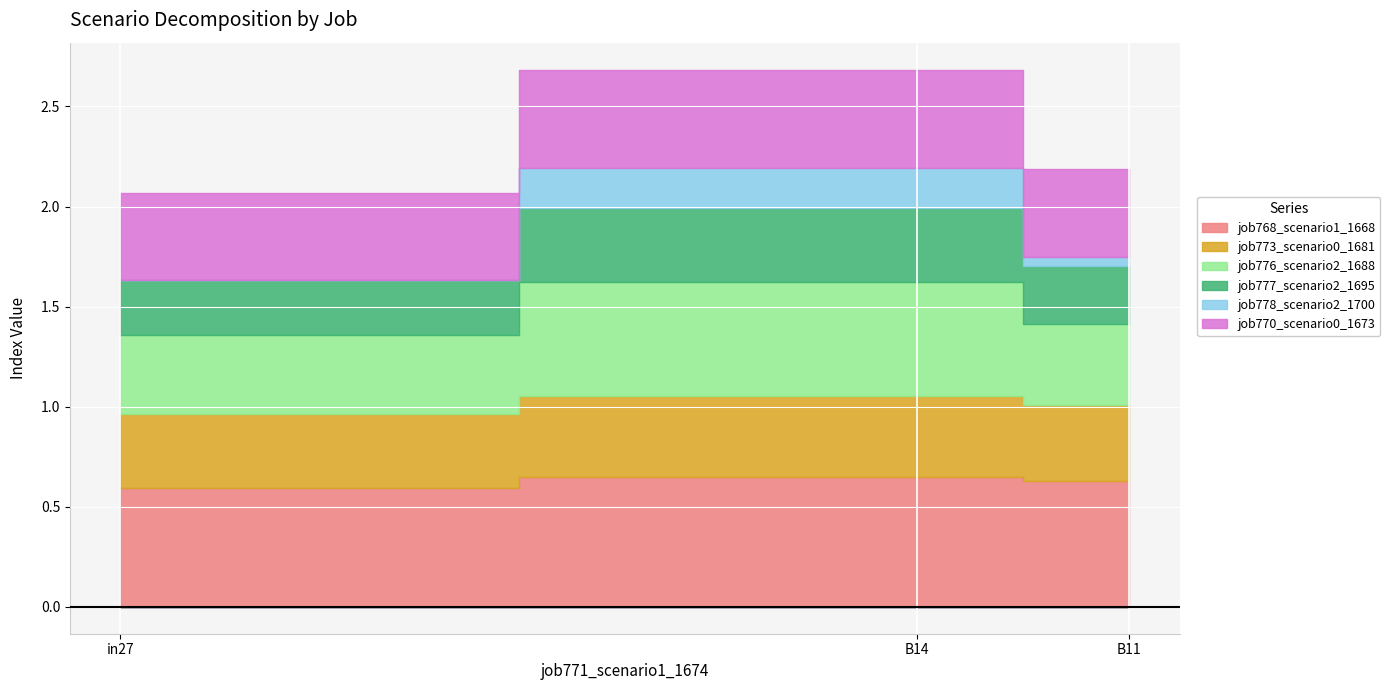

List the labels in order of job778_scenario2_1700 value, largest first.

B14, B11, in27